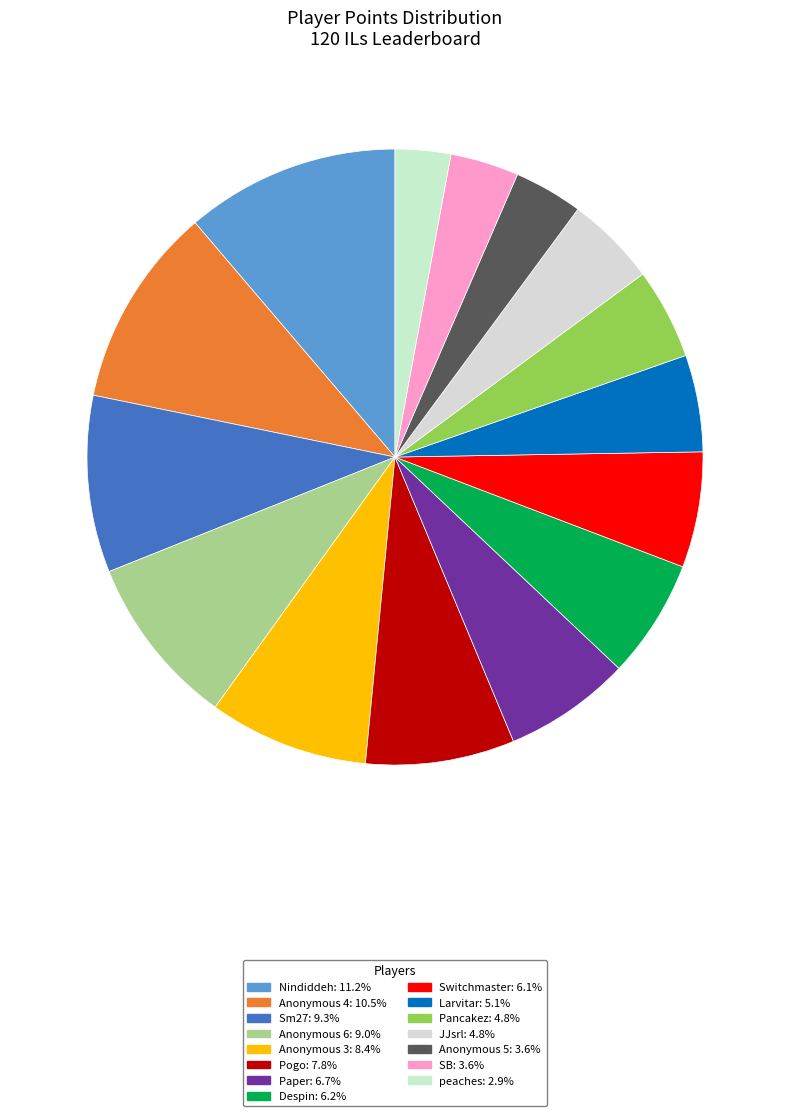

Approximately how many times larger is the value at Sm27 compared to Pogo?

1.2